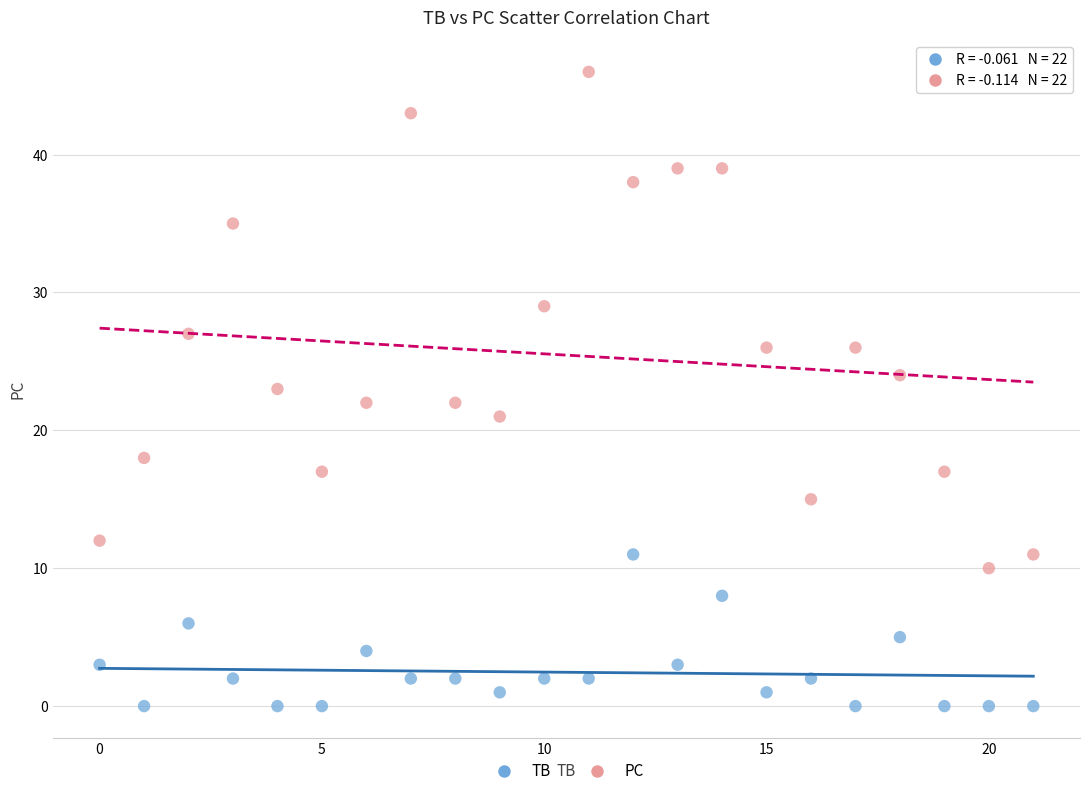

What are all the series names shown in the legend?

TB, PC